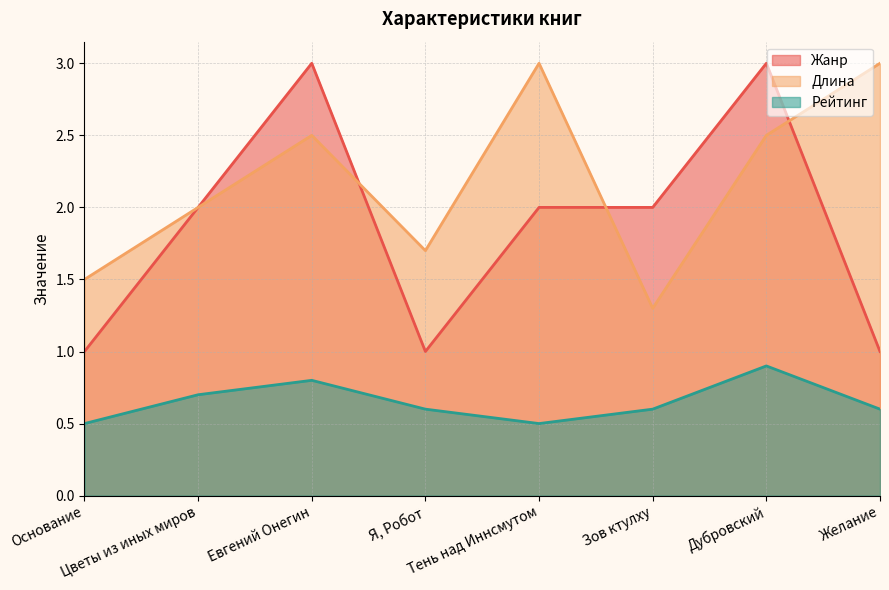

Where is the first local minimum for Рейтинг?

Тень над Иннсмутом